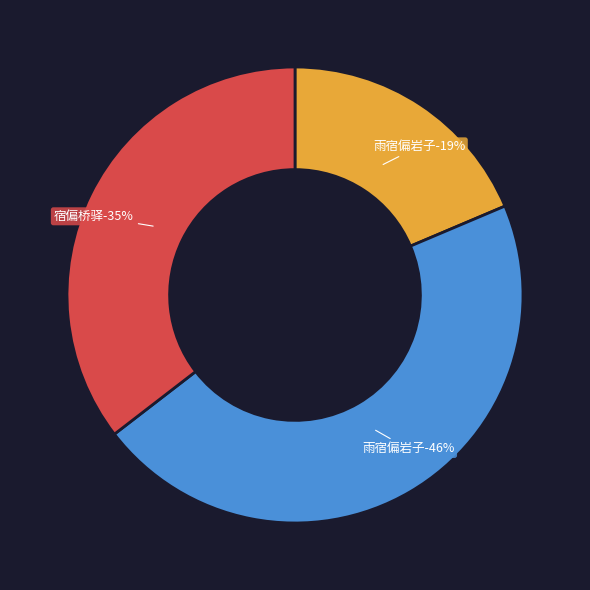

What is the smallest slice in the pie chart?

雨宿偏岩子 (305063)